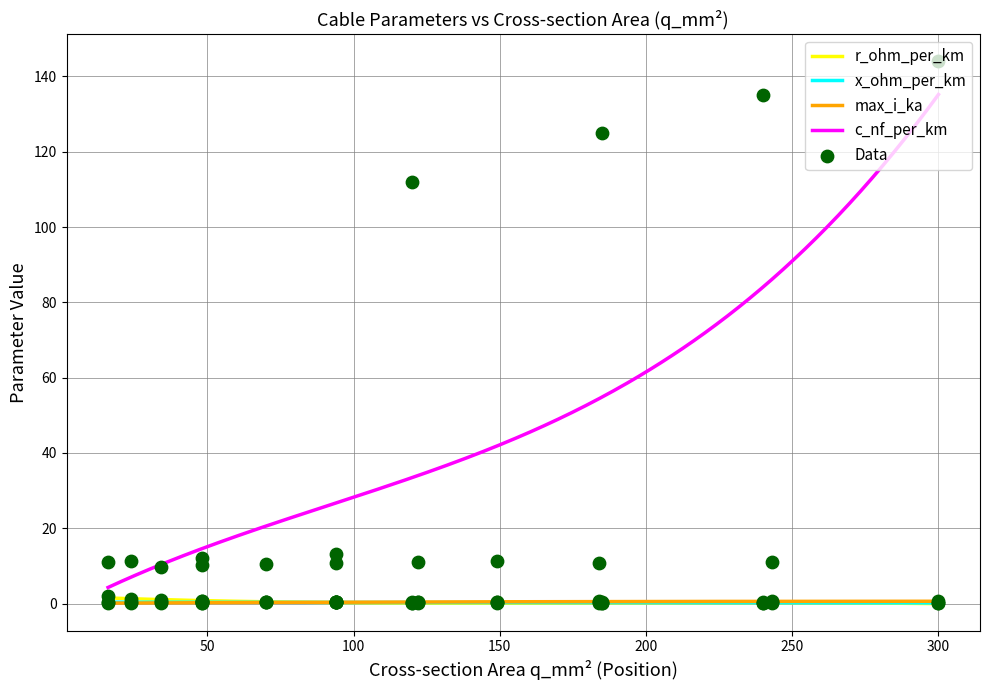

At how many categories does at least one series exceed 114?

3